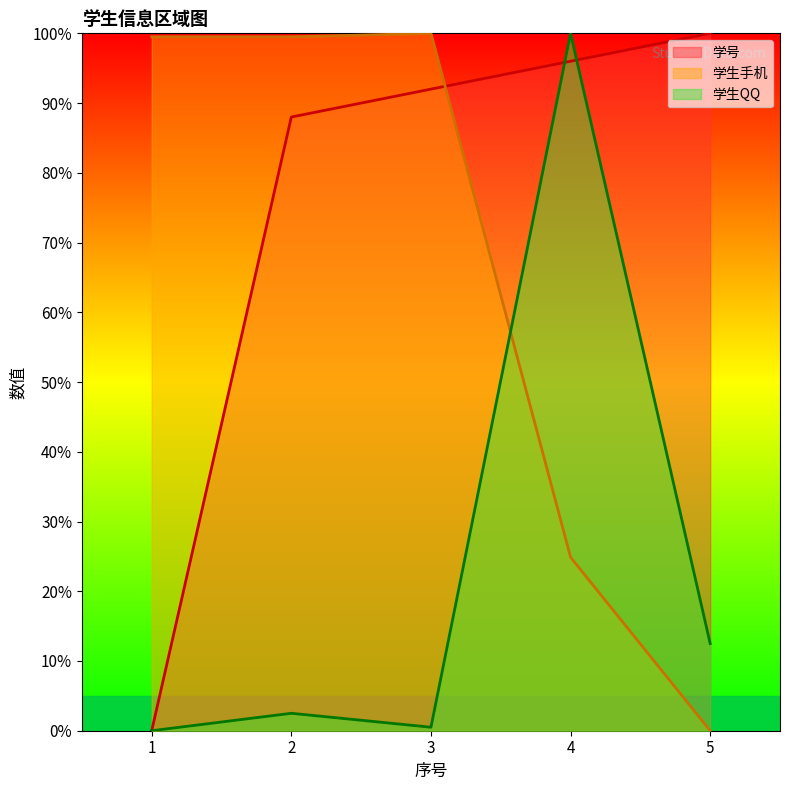

What is the sum of all 学号 values?

376.0